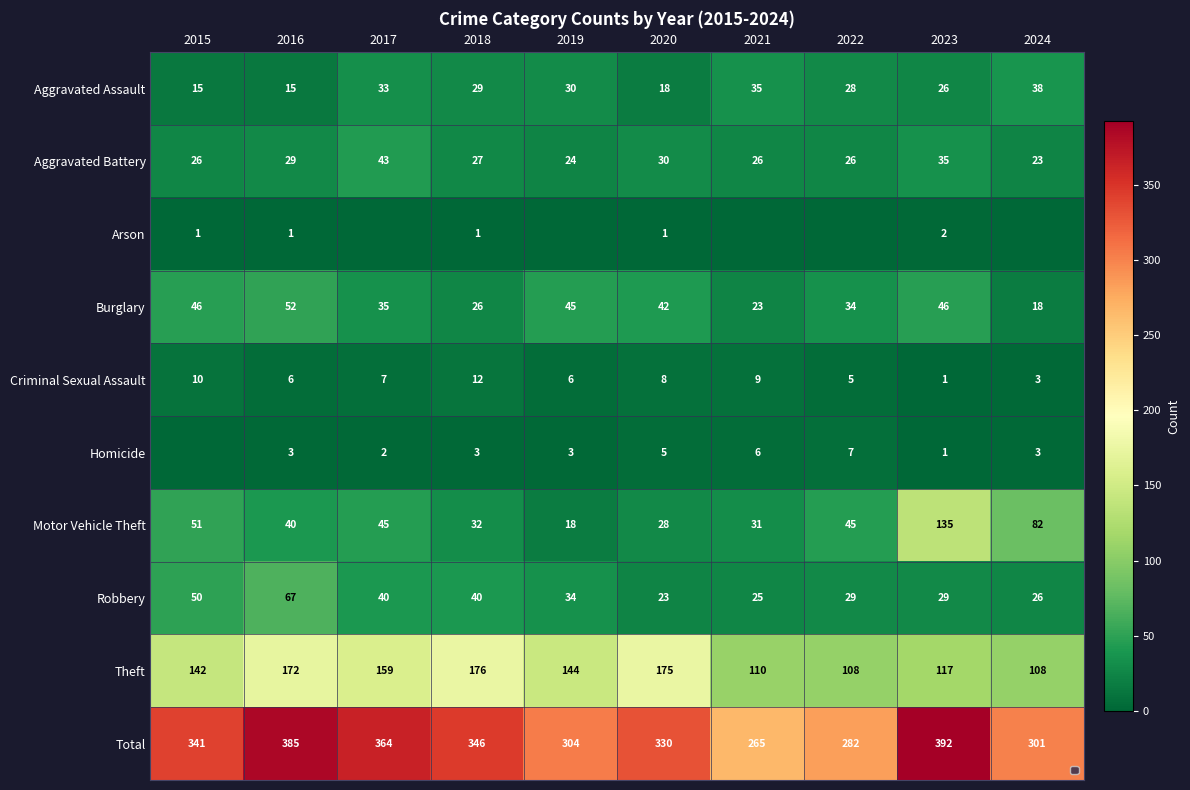

Between 2022 and 2024, which is larger?

2024